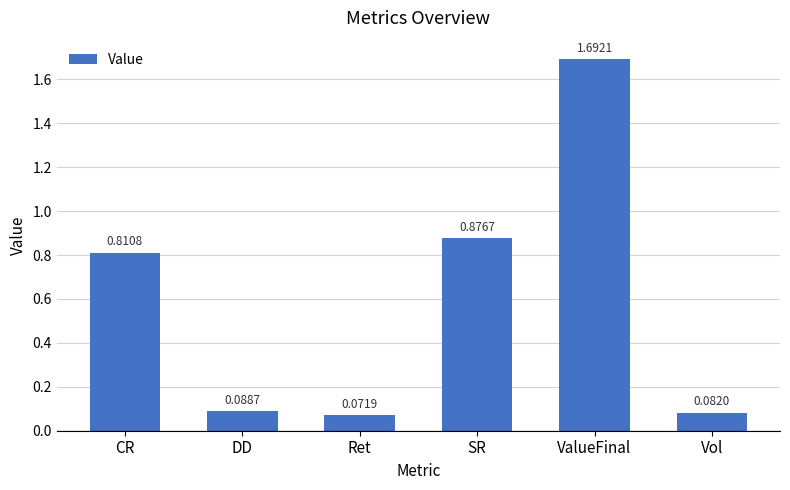

What is the label of the 3rd bar from the right?

SR